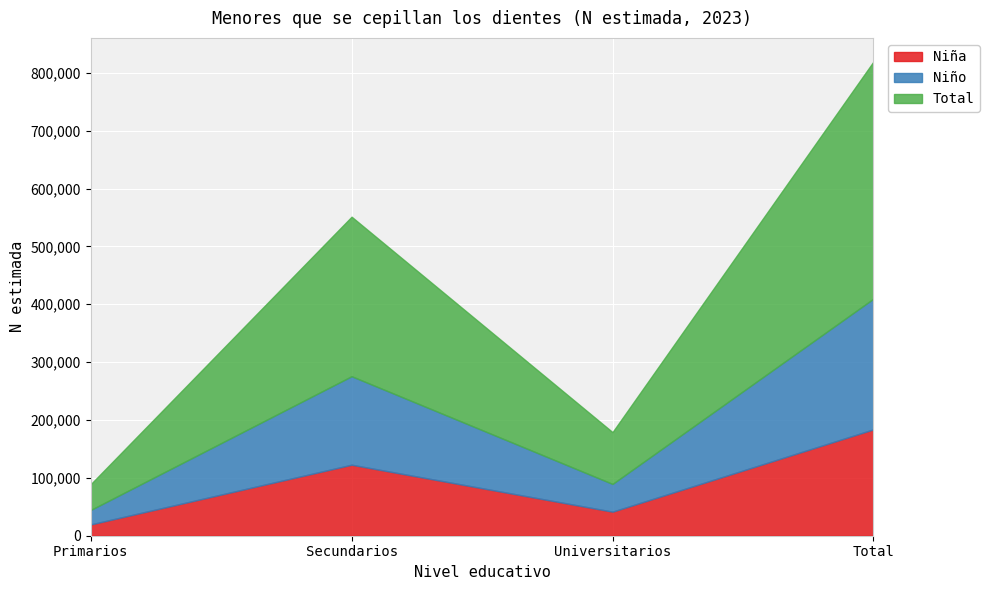

True or false: Niña and Niño cross at least once.

False